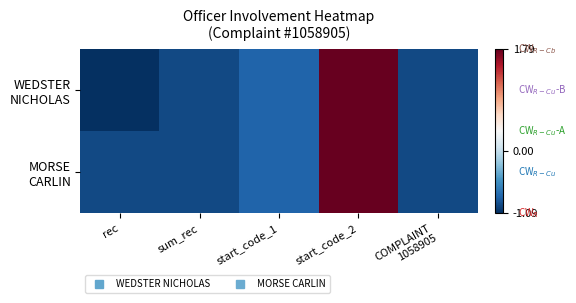

At how many categories does at least one series exceed 0?

1